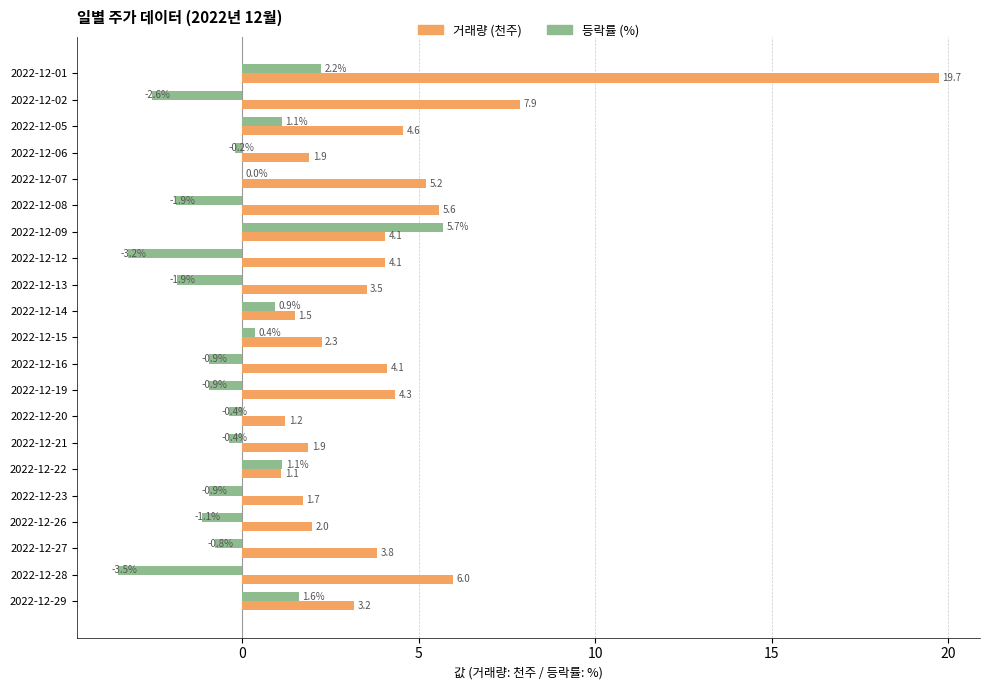

Where is 거래량 (천주) nearest to the value 10?

2022-12-02